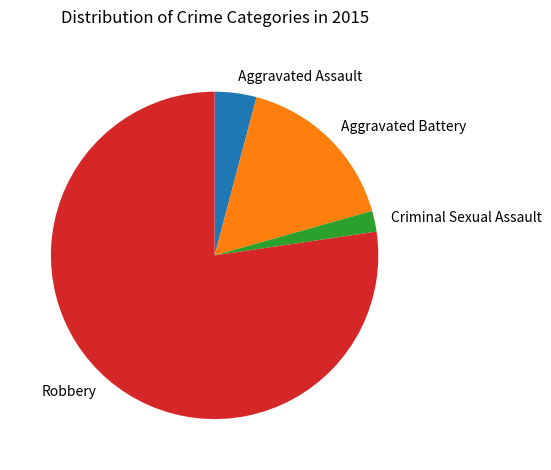

The Aggravated Battery slice represents 24% of the pie. True or false?

False